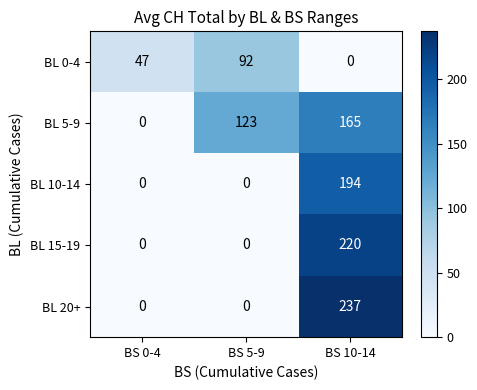

Reading right to left, transcribe all the data shown in this chart.

BL 0-4: 0	92	47
BL 5-9: 165	123	0
BL 10-14: 194	0	0
BL 15-19: 220	0	0
BL 20+: 237	0	0